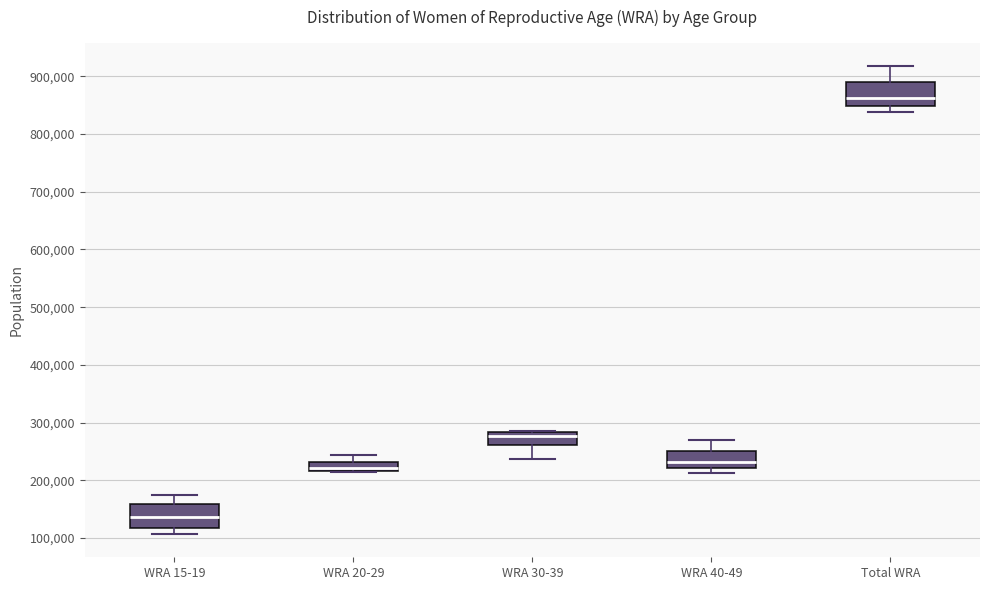

Reading left to right, transcribe this box plot: for each box, give where its median line is, the range the box spans, and where its two whiskers end, as read against the y-axis. The values are not printed on the chart, so give them approximately, as read against the axis.

WRA 15-19: median 140000, box 120000 to 160000, whiskers 110000 to 180000
WRA 20-29: median 220000 (just above the box's lower edge), box 220000 to 230000, whiskers 210000 to 240000
WRA 30-39: median 280000 (just below the box's upper edge), box 260000 to 280000, whiskers 240000 to 290000
WRA 40-49: median 230000, box 220000 to 250000, whiskers 210000 to 270000
Total WRA: median 860000, box 850000 to 890000, whiskers 840000 to 920000